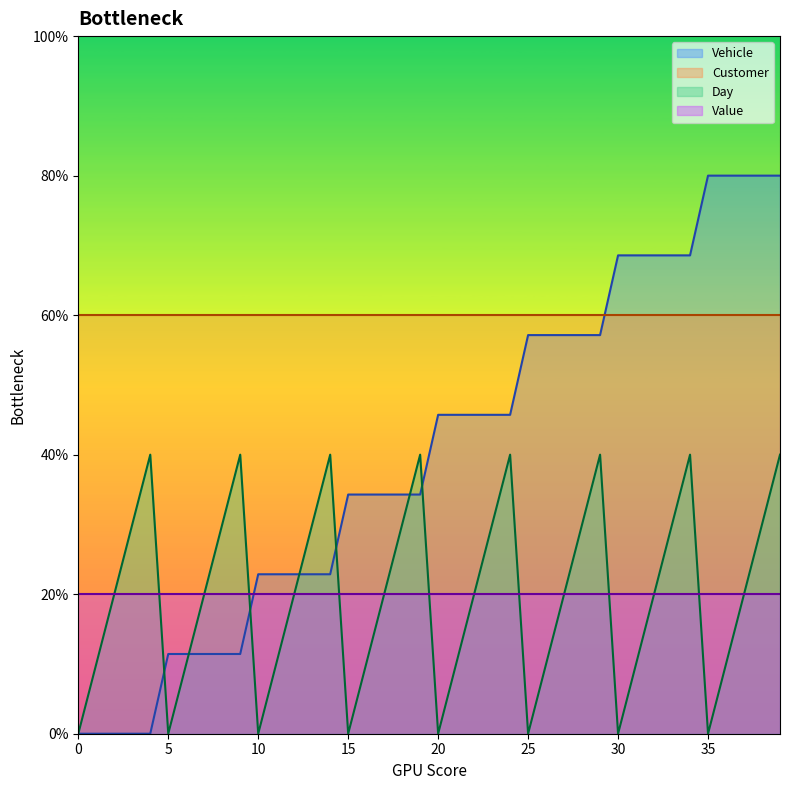

What is the difference between the Vehicle values at 16 and 35?

45.7